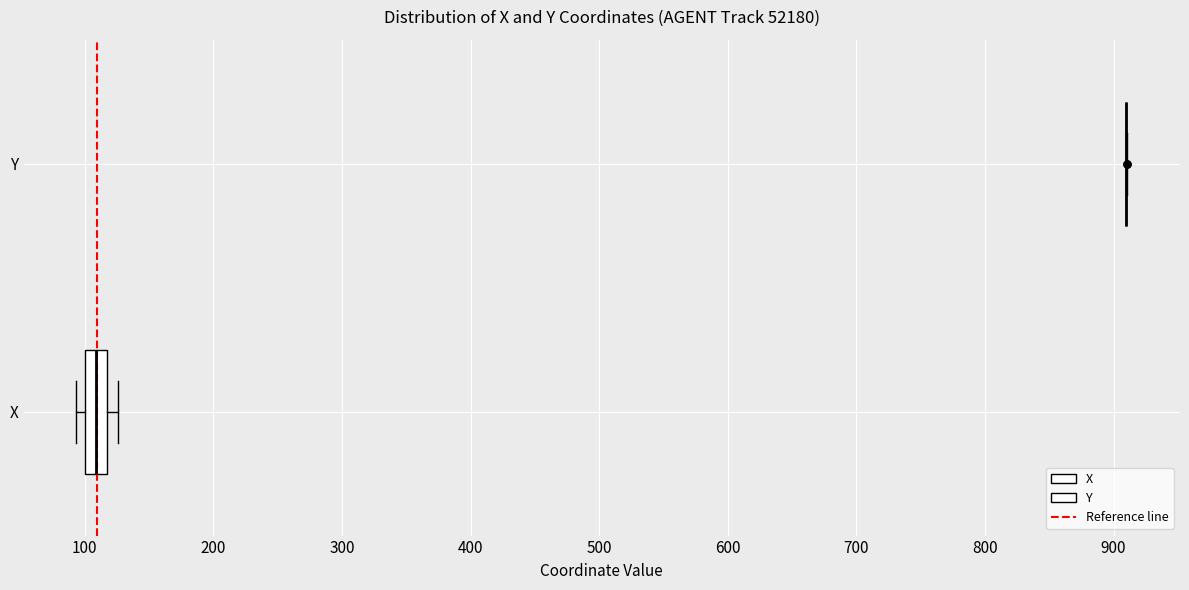

Reading bottom to top, read every box against the x-axis: the position of its median line, the range the box covers, and the ends of its whiskers. The values are not printed on the chart, so give them approximately, as read against the axis.

X: median 110, box 100 to 120, whiskers 90 to 130
Y: box collapsed to a line at 910, whiskers 910 to 910